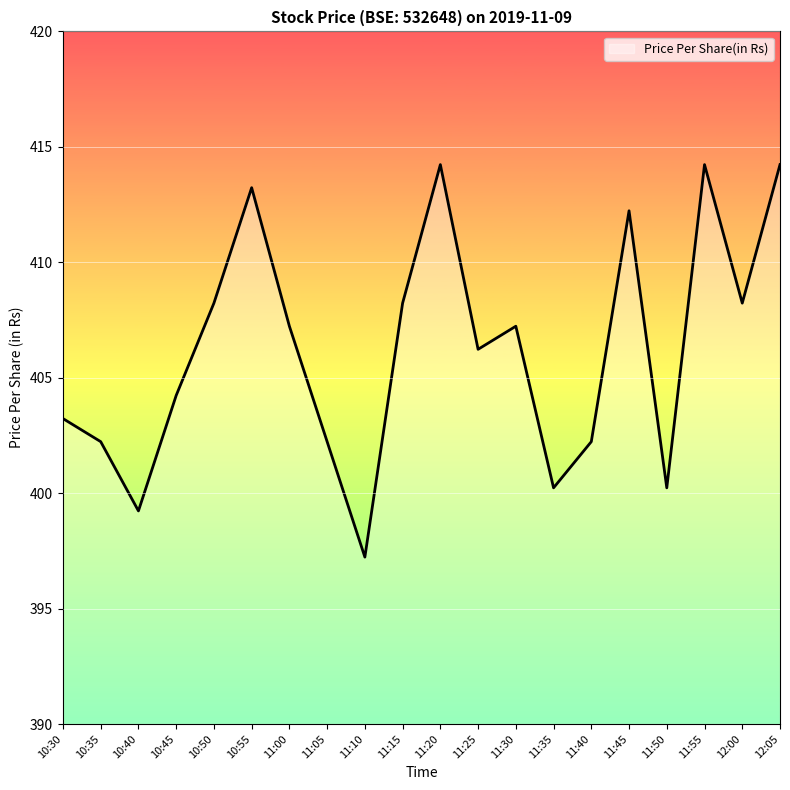

Reading right to left, list all the values displayed in this chart.

12:05=414.2	12:00=408.2	11:55=414.2	11:50=400.2	11:45=412.2	11:40=402.2	11:35=400.2	11:30=407.2	11:25=406.2	11:20=414.2	11:15=408.2	11:10=397.2	11:05=402.2	11:00=407.2	10:55=413.2	10:50=408.2	10:45=404.2	10:40=399.2	10:35=402.2	10:30=403.2